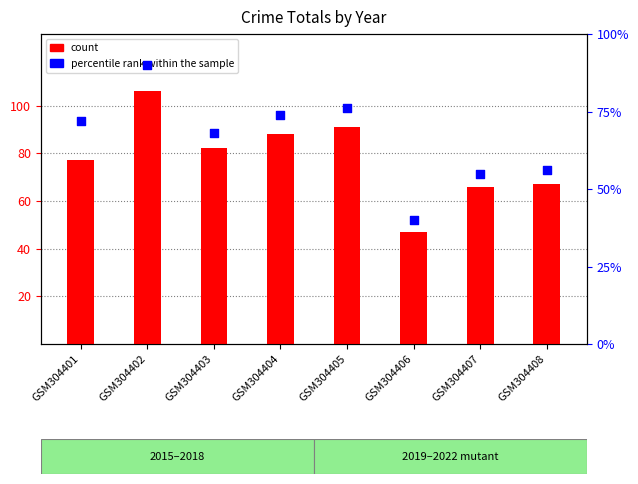

At which category is the sum across all series the highest?

GSM304402